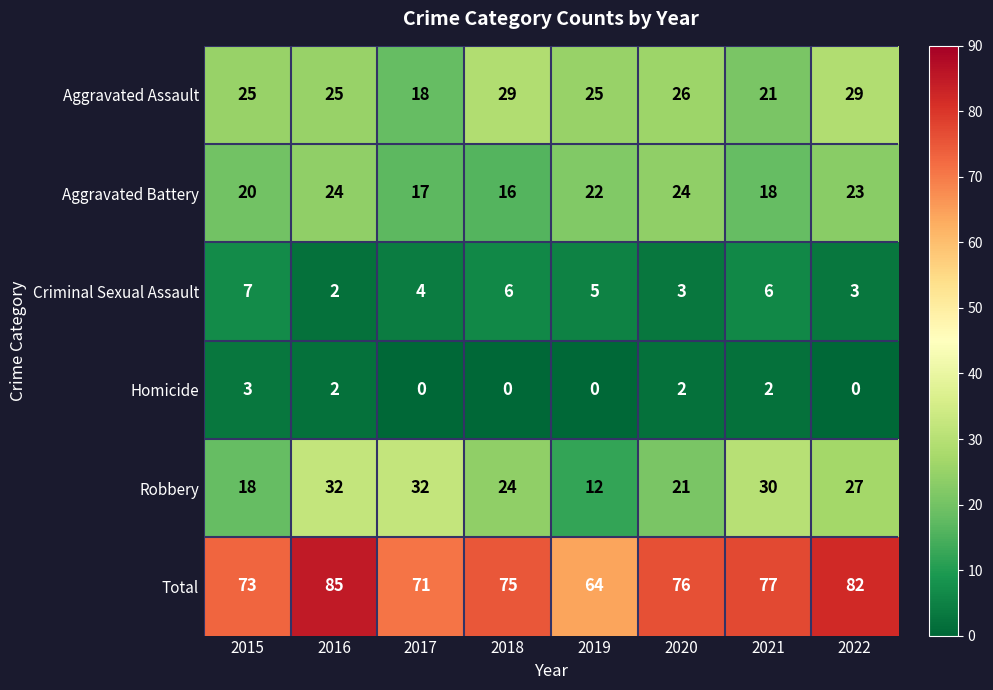

What is the spread (max minus min) of values at 2019?

64